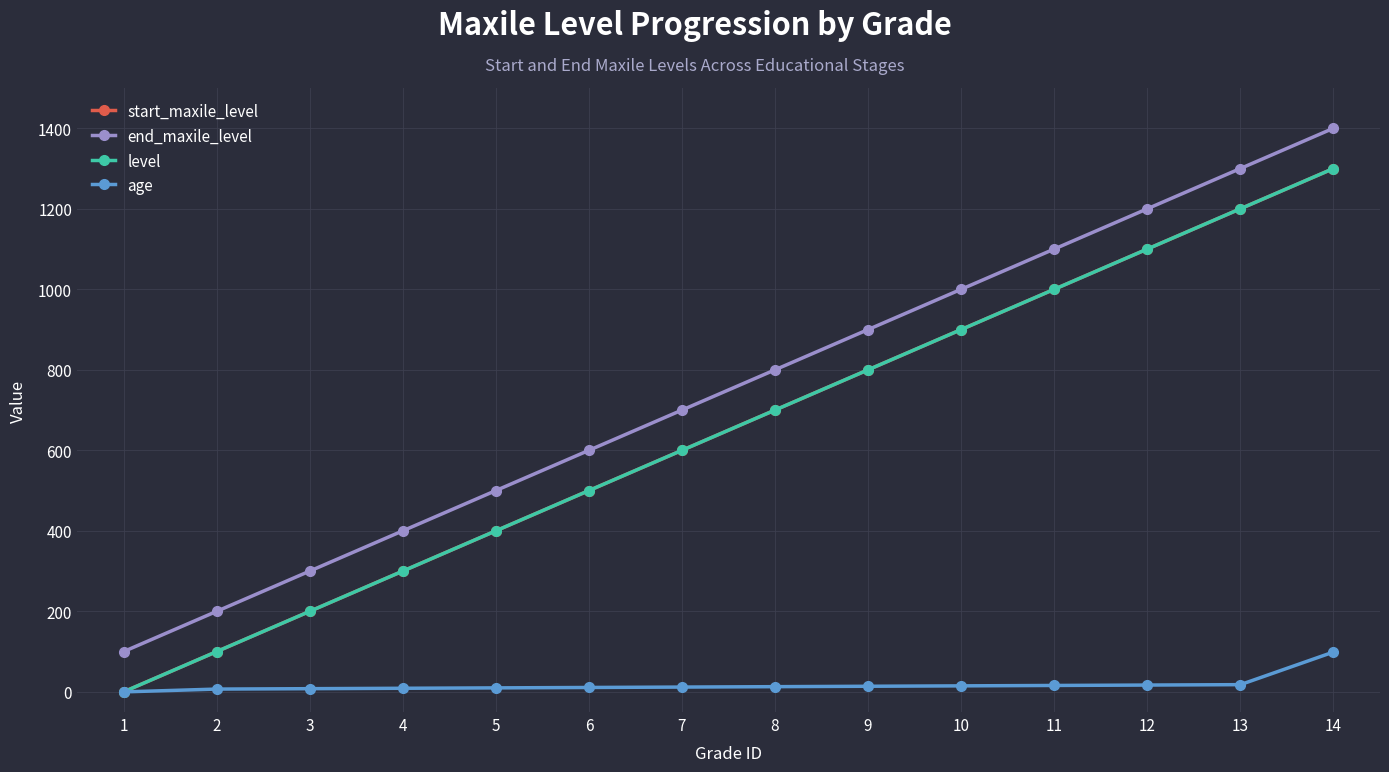

Which category has the lowest value in the age series?

1